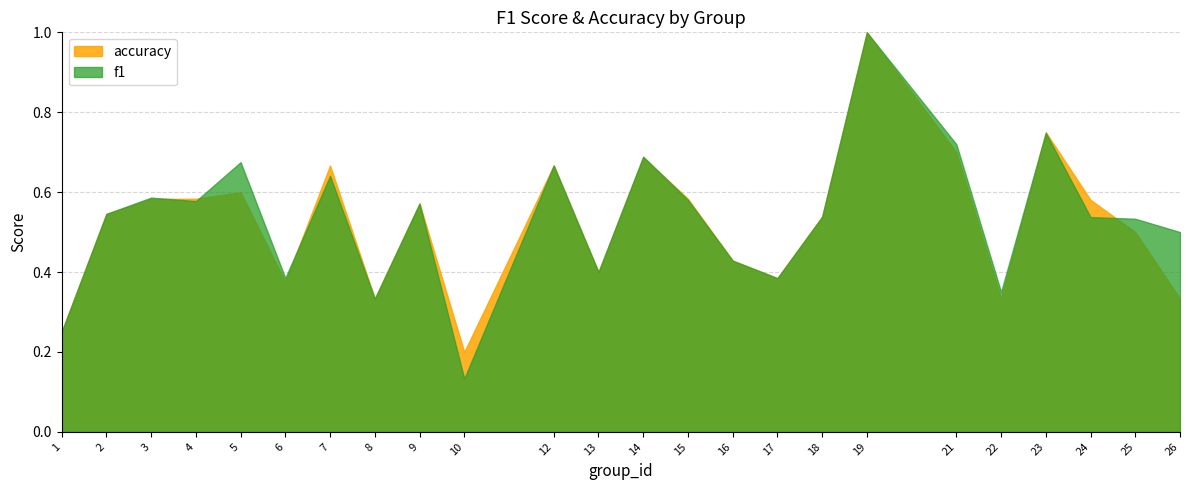

What is the difference between the second highest and minimum values in the accuracy series?

0.6